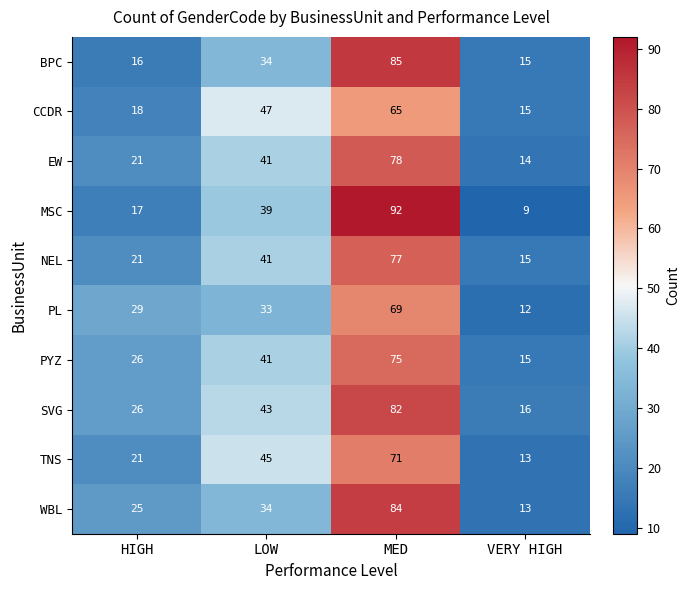

The BPC series shows 15 at VERY HIGH. True or false?

True